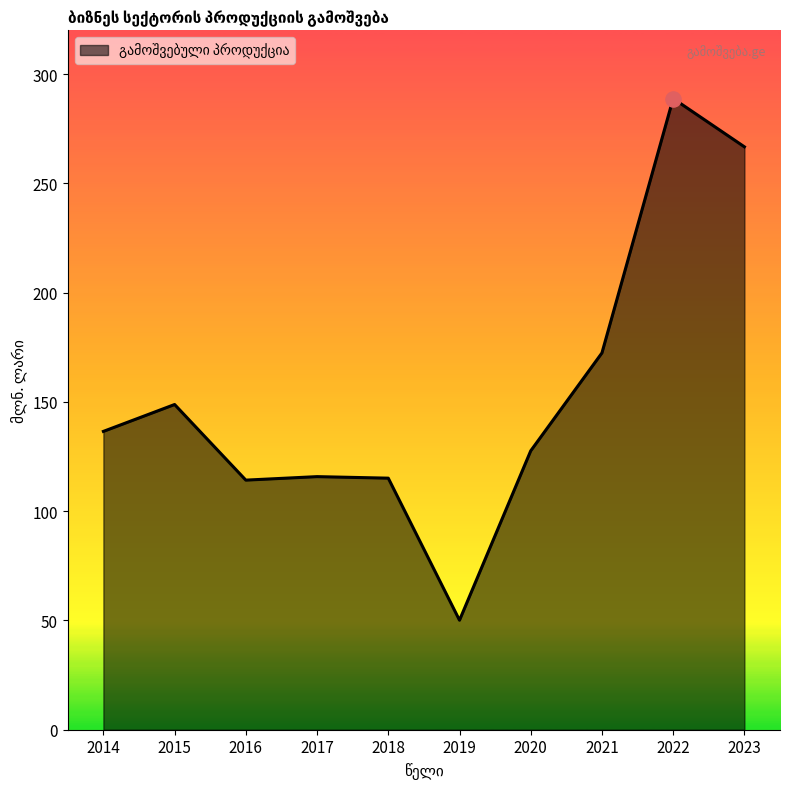

What is the ratio of the value at 2018 to the value at 2020?

0.9